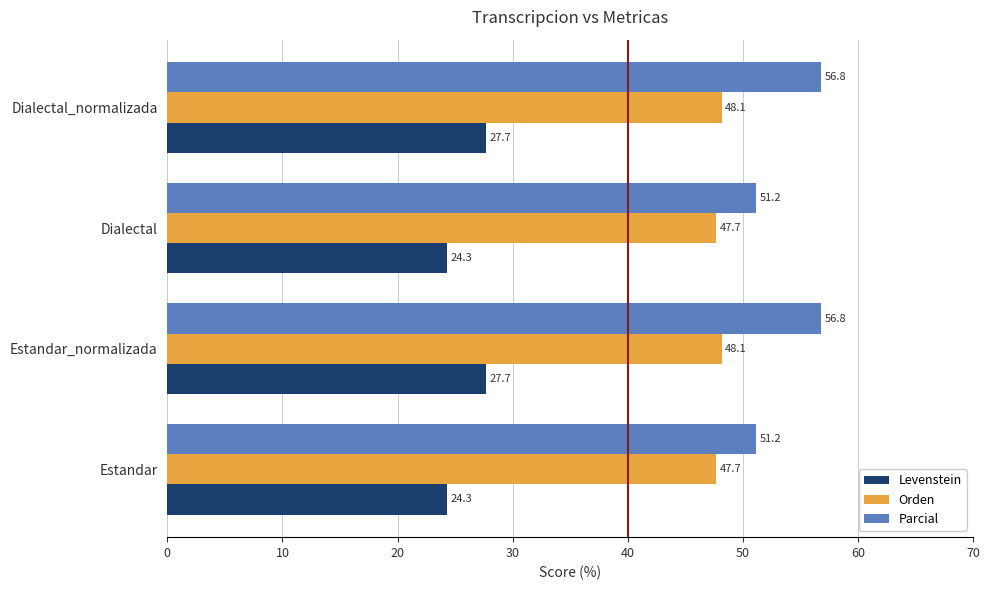

Rank the series at Dialectal from lowest to highest value.

Levenstein, Orden, Parcial